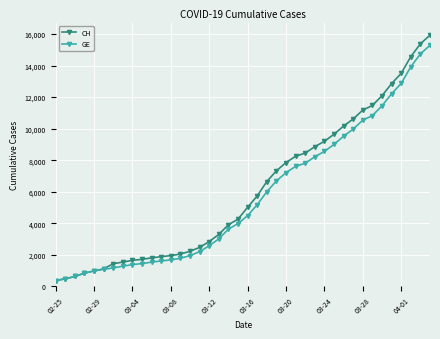

What is the difference between the maximum and minimum values in the CH series?

15551